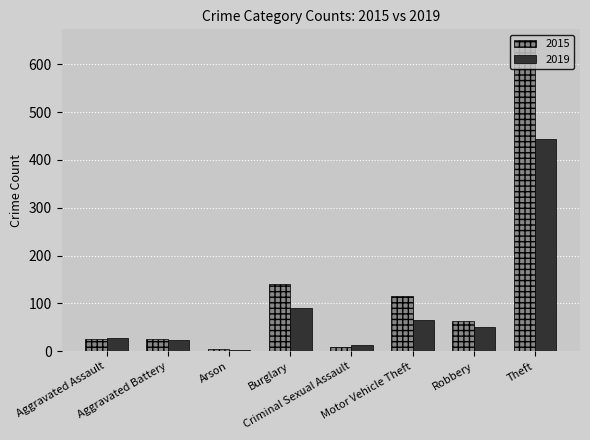

What is the difference between the 2015 values at Burglary and Robbery?

76